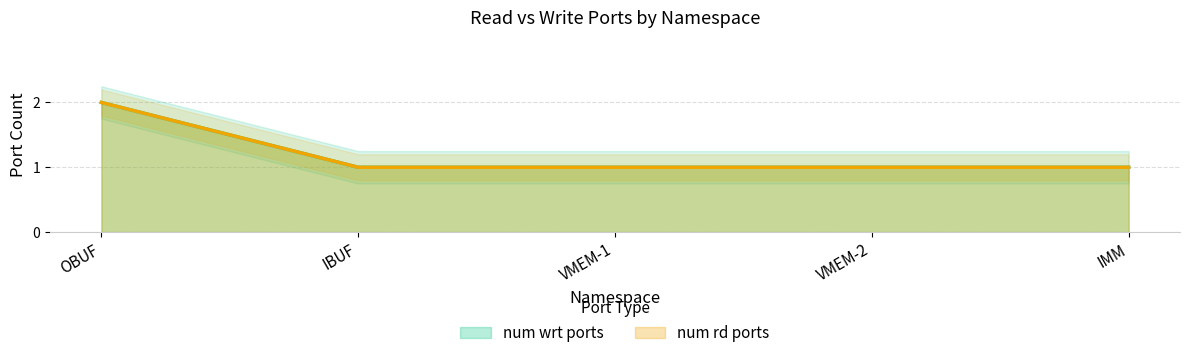

Which category has the lowest value across all series?

IBUF